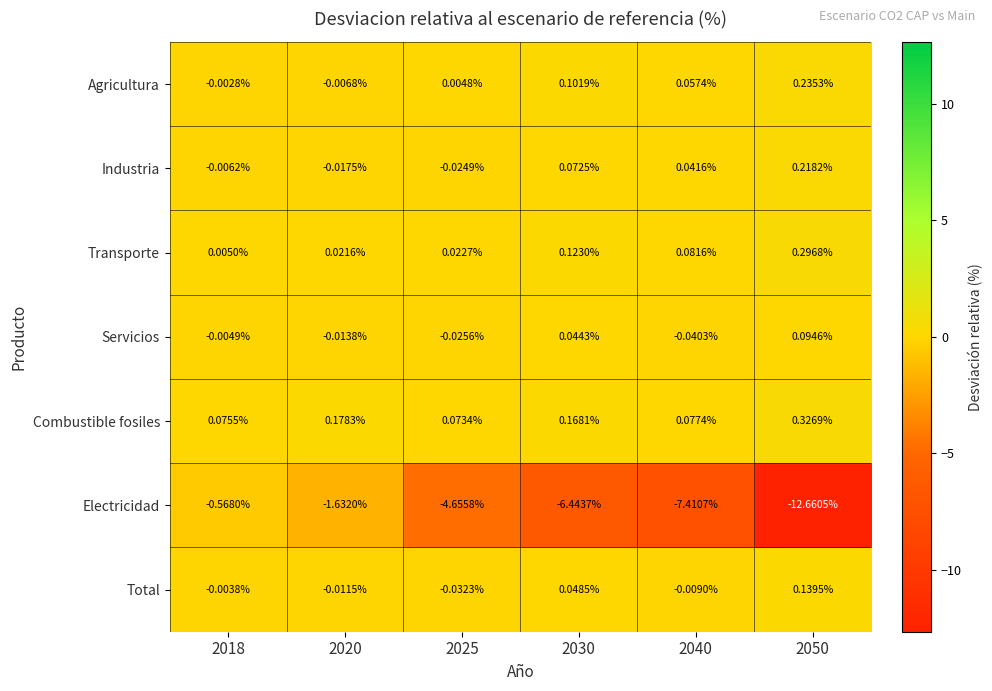

Which series changed the most between 2018 and 2025?

Electricidad